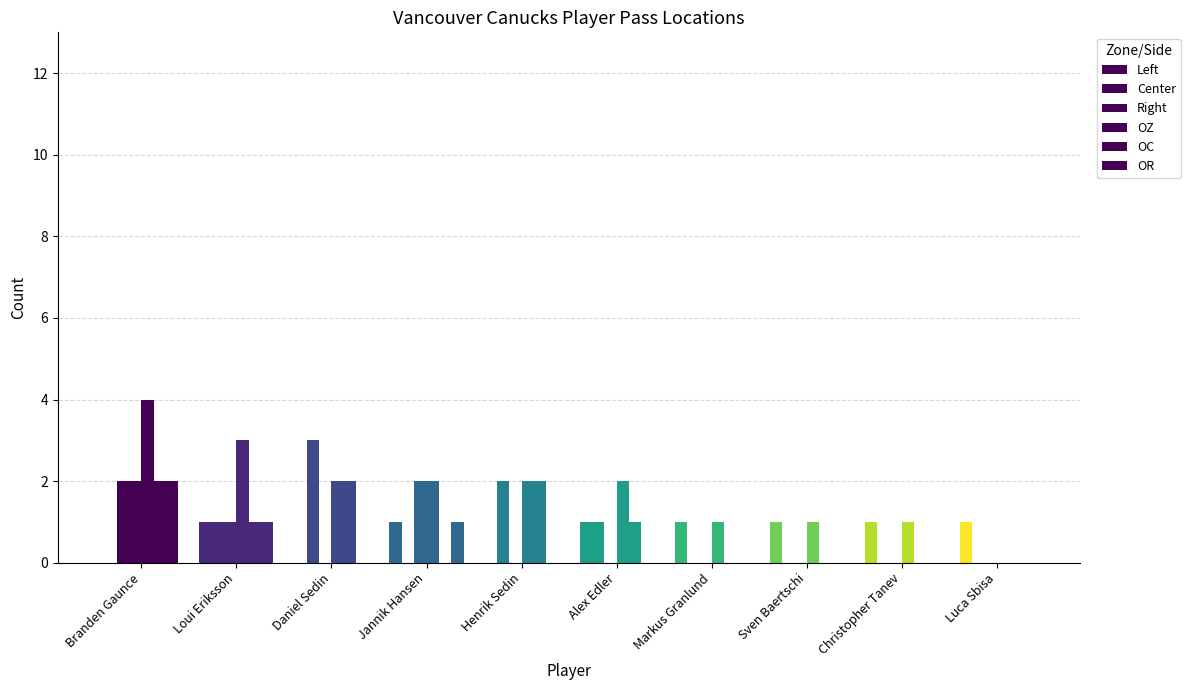

Which series has the largest range (max minus min)?

OZ